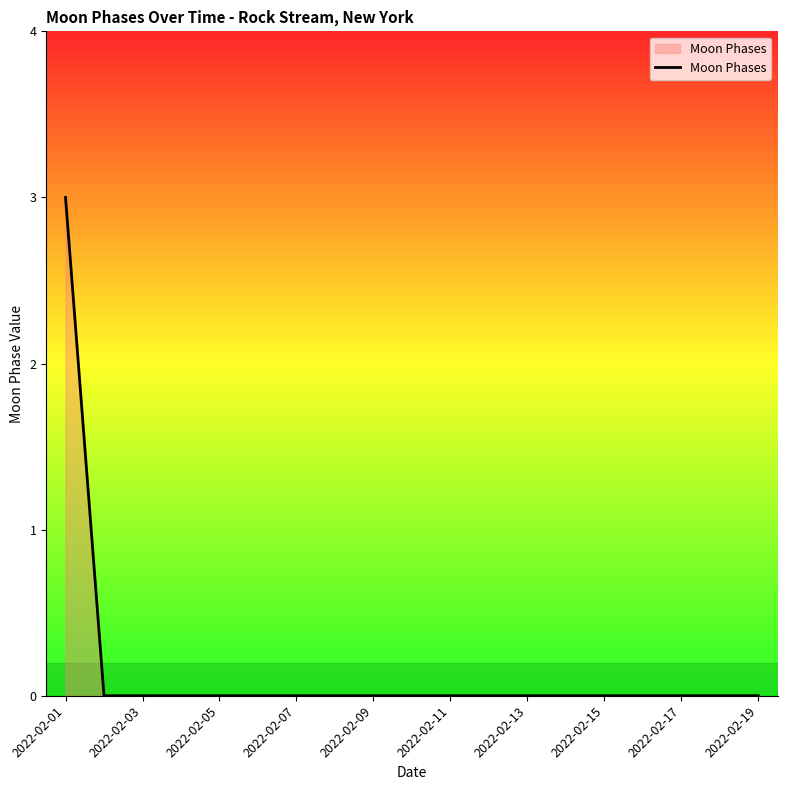

What is the maximum value shown in the chart?

3